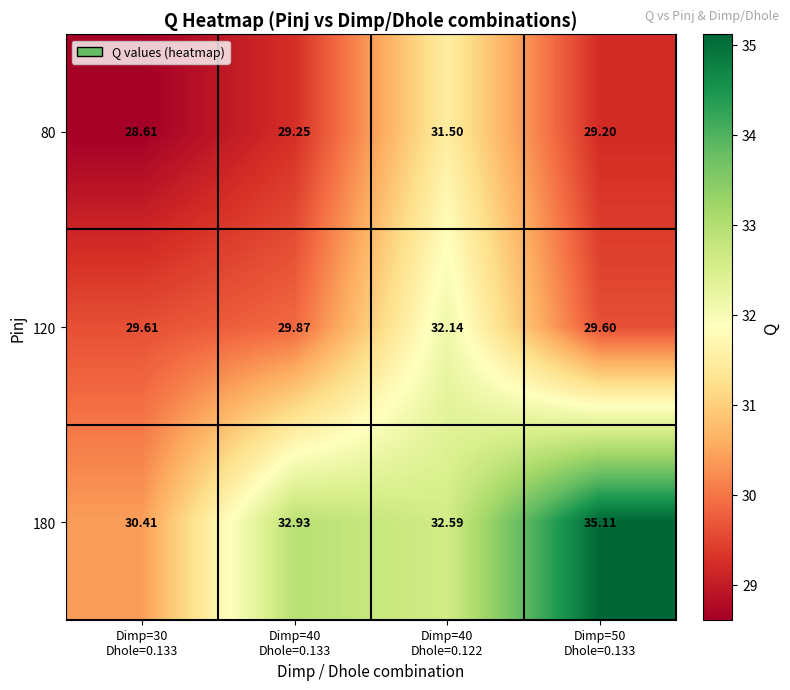

How many categories are shown in the chart?

4